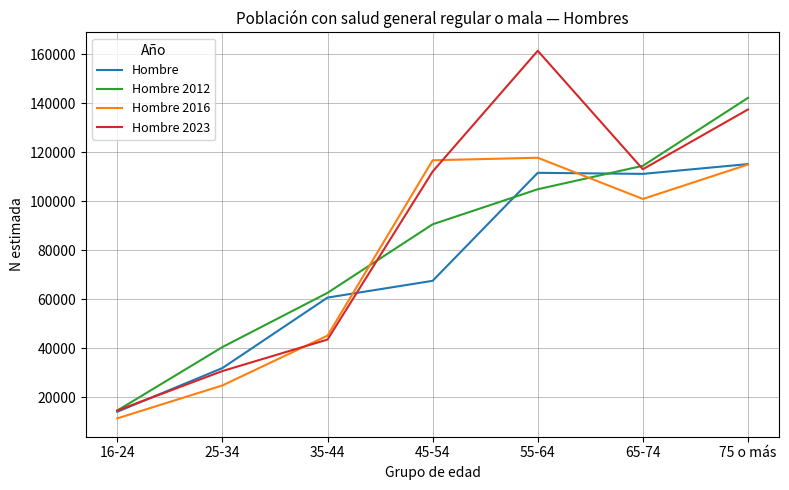

What is the difference between the maximum and minimum values in the Hombre 2012 series?

127490